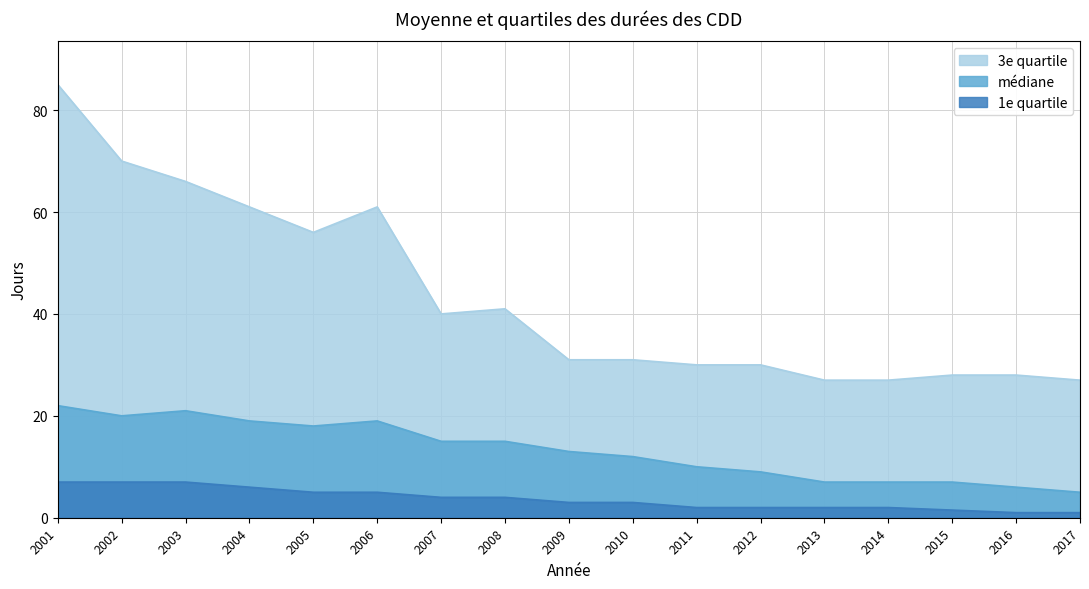

How many lines are shown in the chart?

3